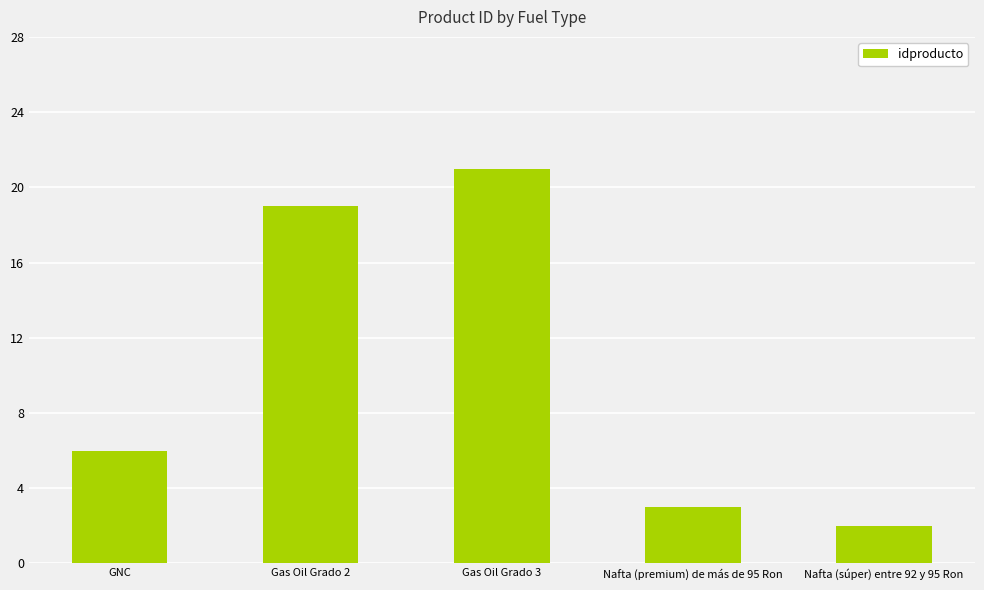

What is the label of the 1st bar from the left?

GNC